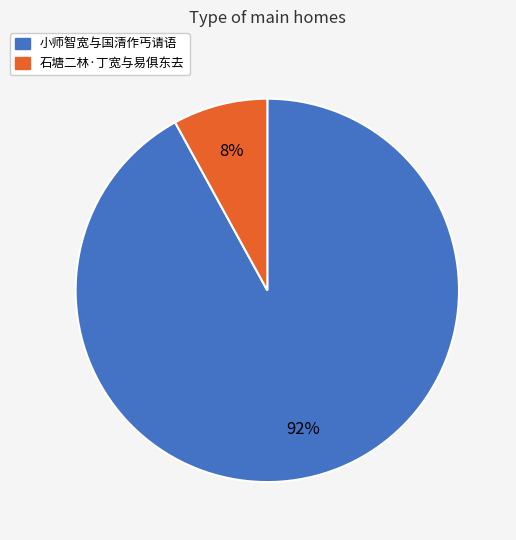

How many slices are in this pie chart?

2